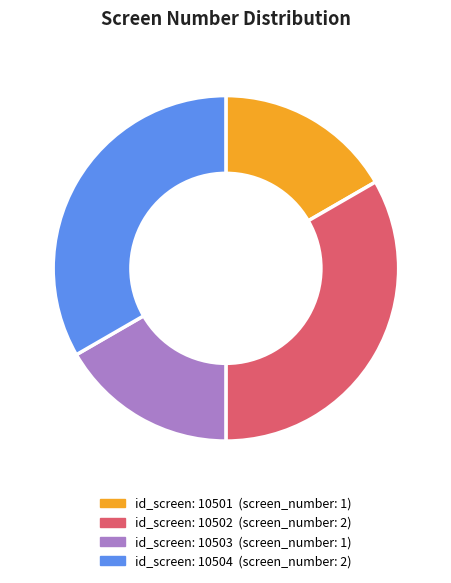

Count the number of slices in the pie.

4